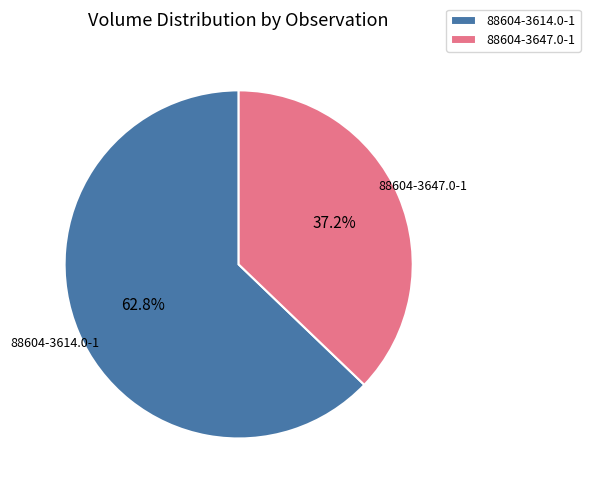

To the nearest percent, what portion does 88604-3614.0-1 represent?

63%